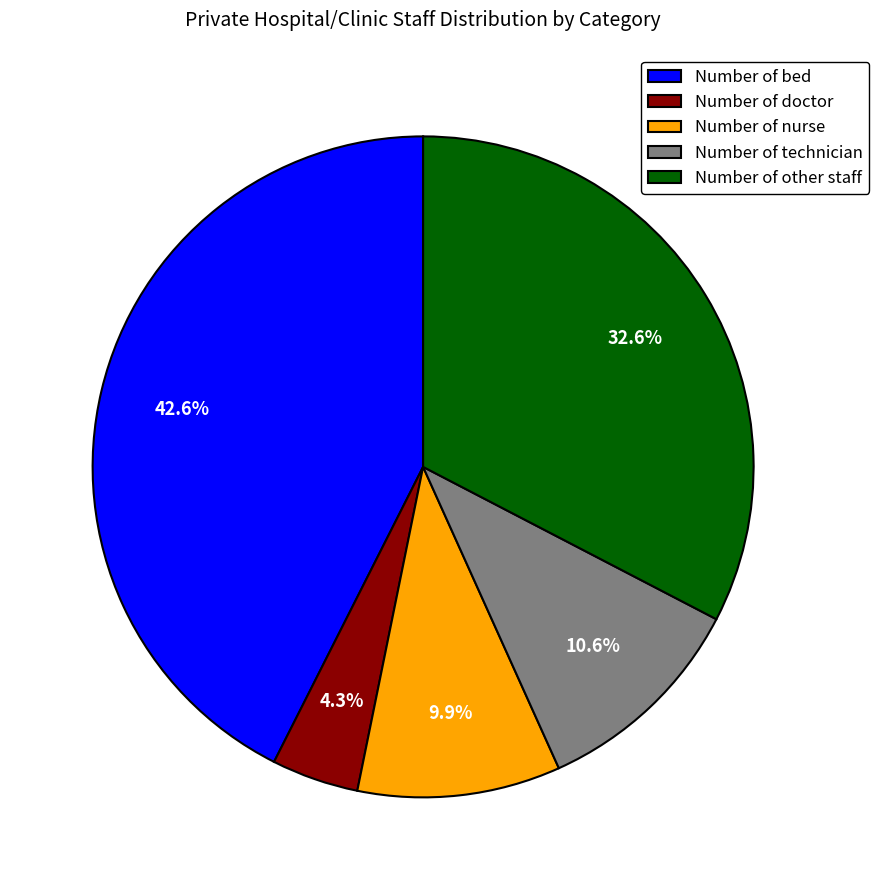

Which category has the biggest portion of the pie?

Number of bed